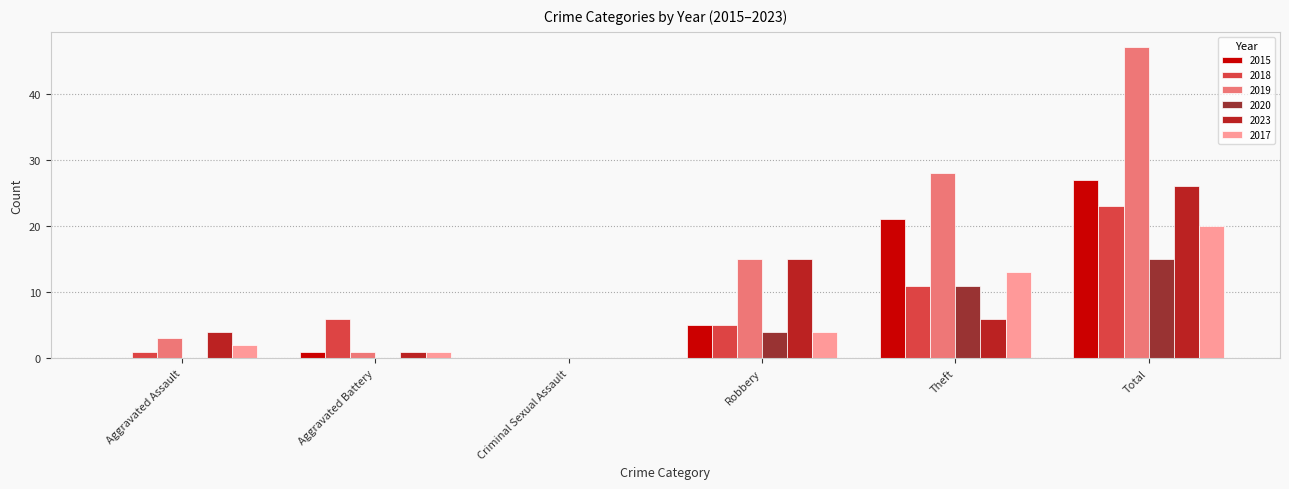

Which series changed the most between Aggravated Assault and Criminal Sexual Assault?

2023